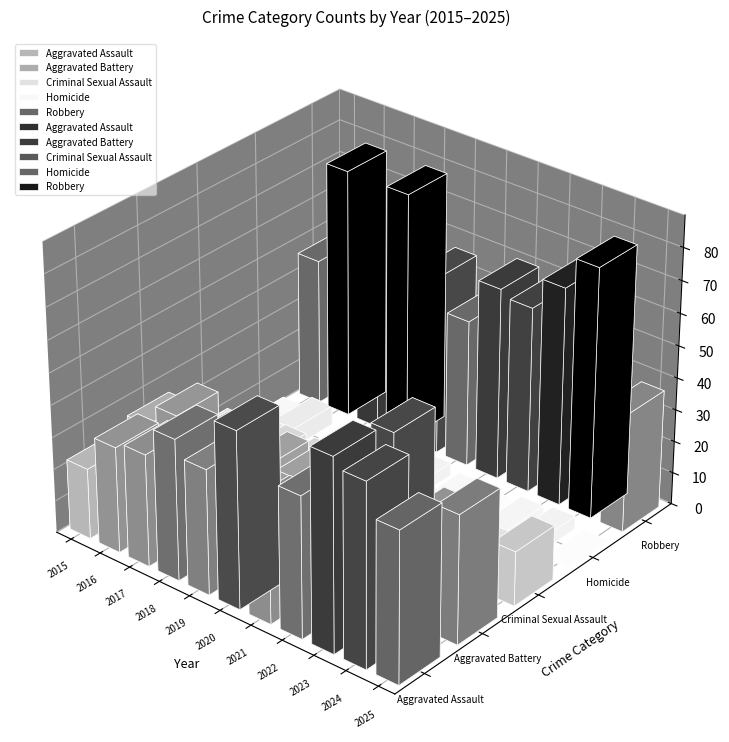

How many Criminal Sexual Assault values are between 11 and 17?

7